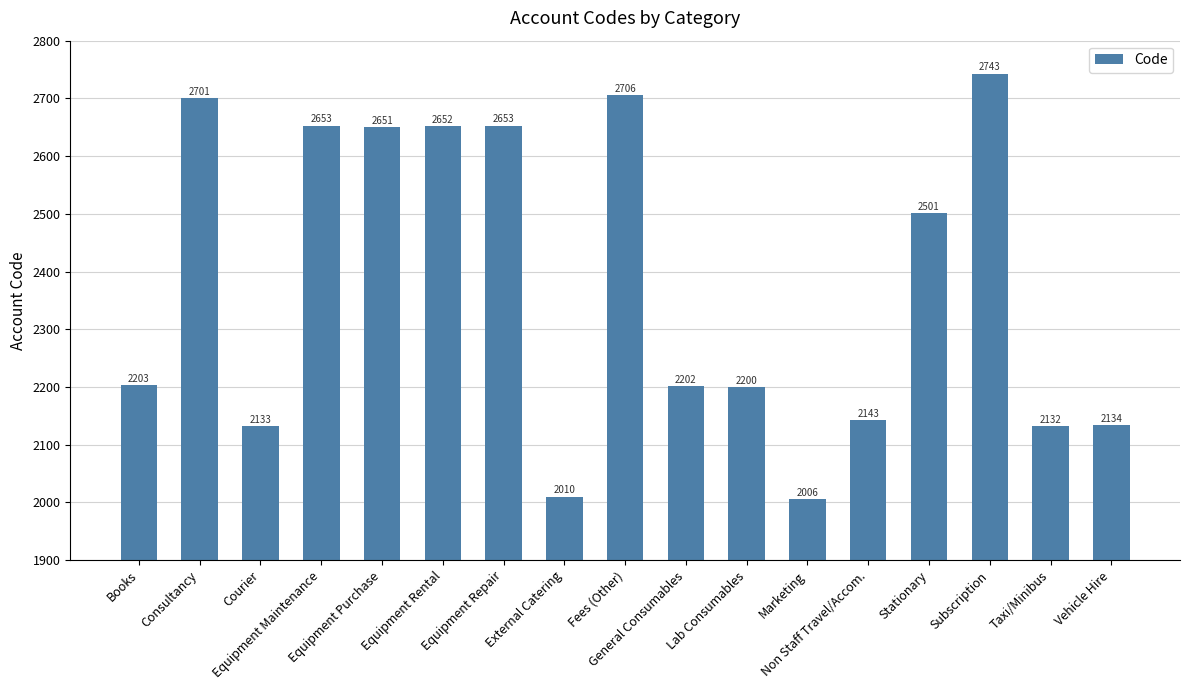

What is the difference between the second highest and minimum values?

700